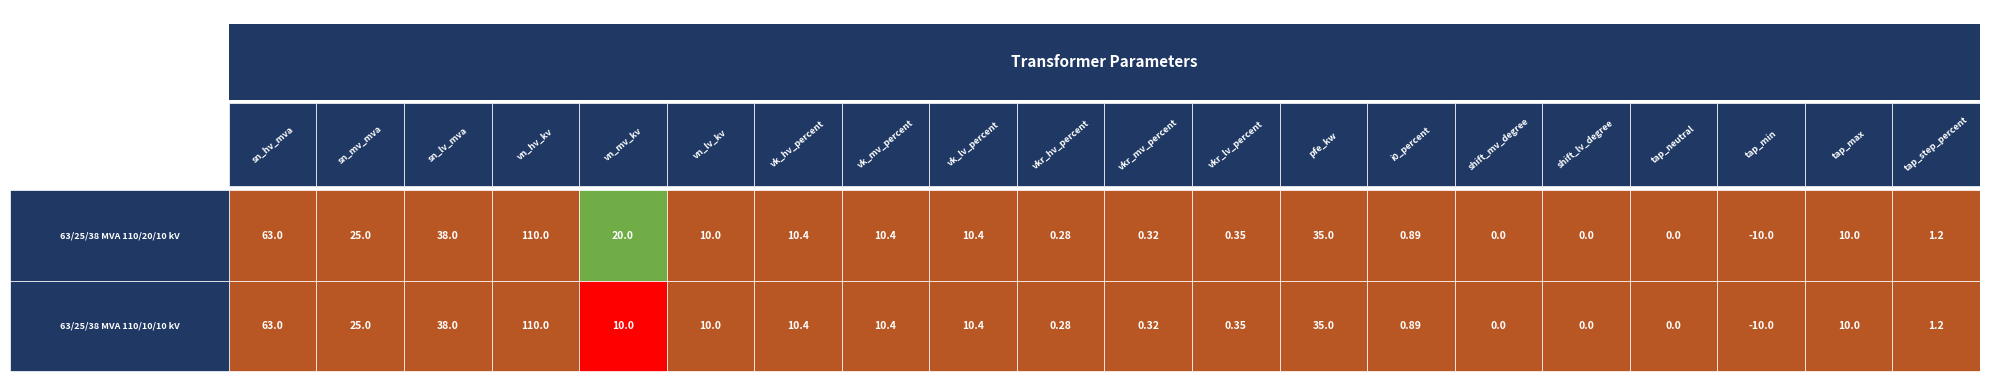

Reading left to right, extract all data points from this chart.

63/25/38 MVA 110/20/10 kV: 0=63.0	1=25.0	2=38.0	3=110.0	4=20.0	5=10.0	6=10.4	7=10.4	8=10.4	9=0.3	10=0.3	11=0.3	12=35.0	13=0.9	14=0.0	15=0.0	16=0.0	17=-10.0	18=10.0	19=1.2
63/25/38 MVA 110/10/10 kV: 0=63.0	1=25.0	2=38.0	3=110.0	4=10.0	5=10.0	6=10.4	7=10.4	8=10.4	9=0.3	10=0.3	11=0.3	12=35.0	13=0.9	14=0.0	15=0.0	16=0.0	17=-10.0	18=10.0	19=1.2